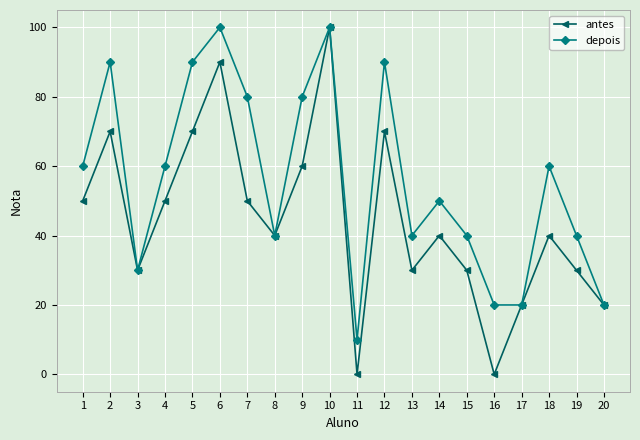

Is the value of antes at 19 greater than the value of depois at 16?

Yes